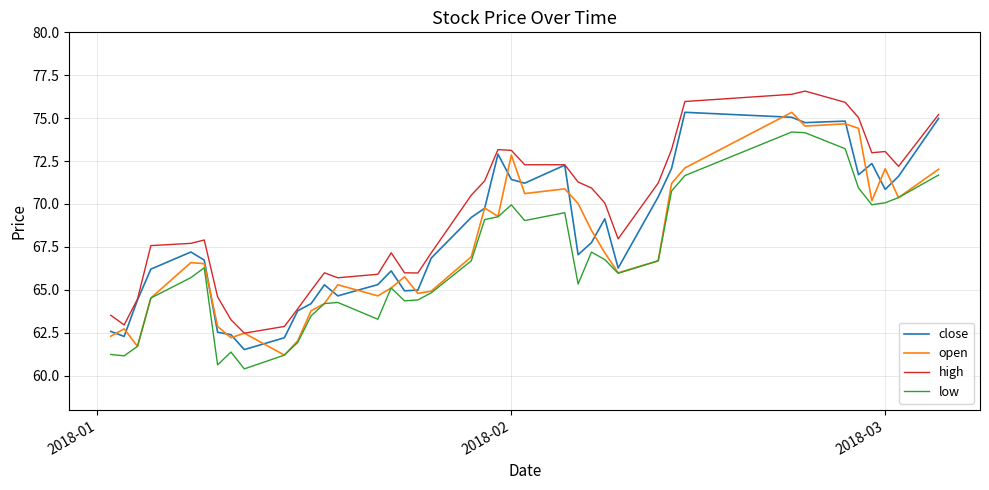

True or false: open has more than 2 interior local peaks.

True